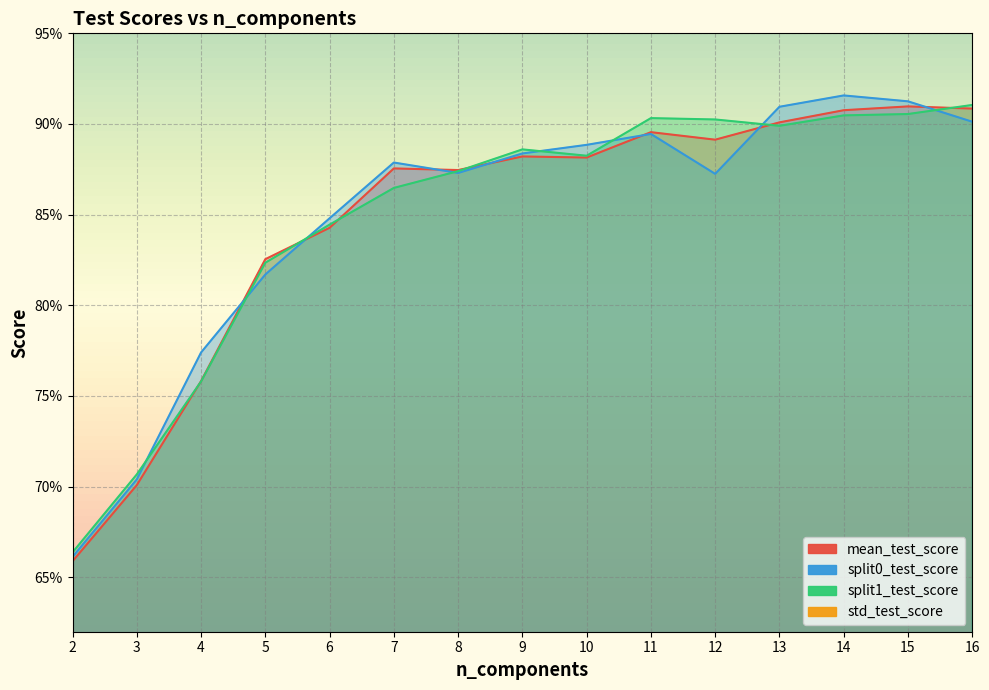

Which series changed the most between 12 and 16?

split0_test_score